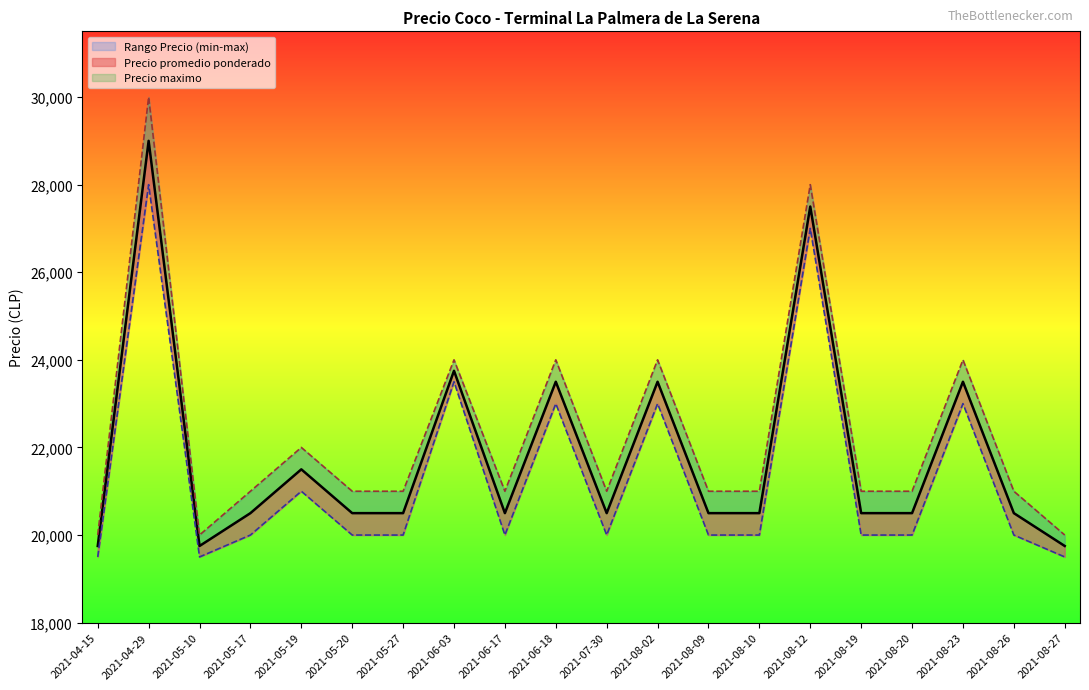

List the series in order of their peak value, highest first.

Precio maximo, Precio promedio ponderado, Precio minimo